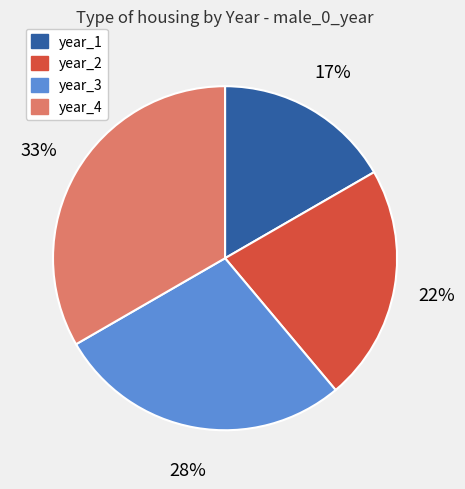

Is the sum of year_4 and year_2 greater than half?

Yes